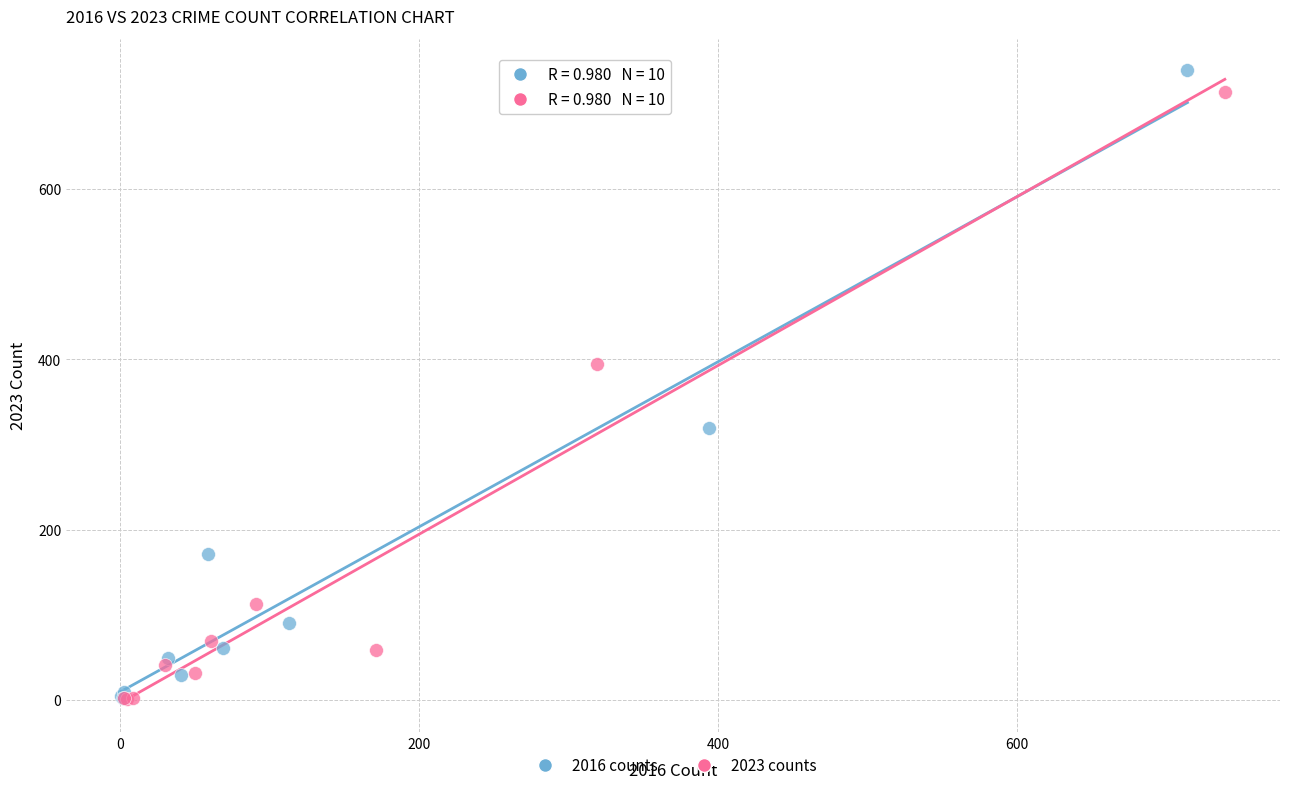

Which series has the widest spread of Y values?

2016 counts